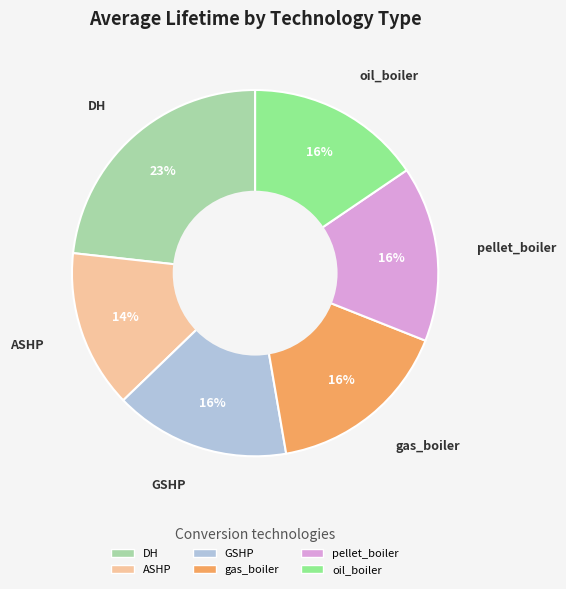

To the nearest percent, what is the average slice percentage?

17%